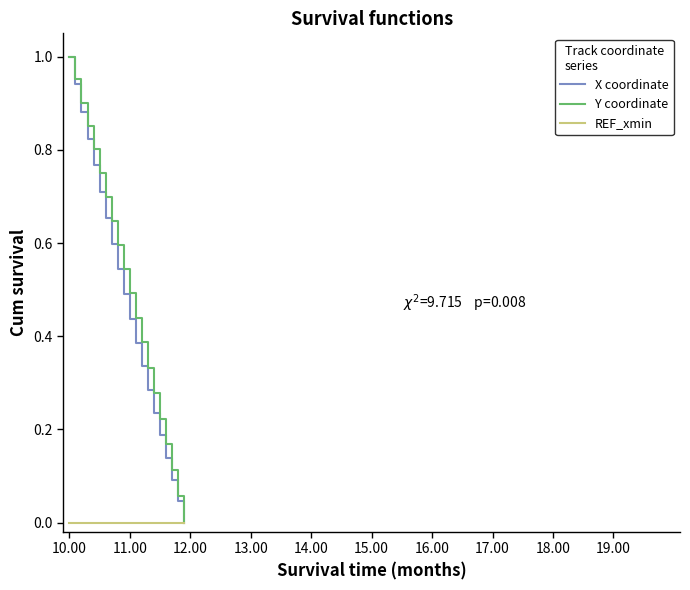

How many distinct data groups are displayed?

3